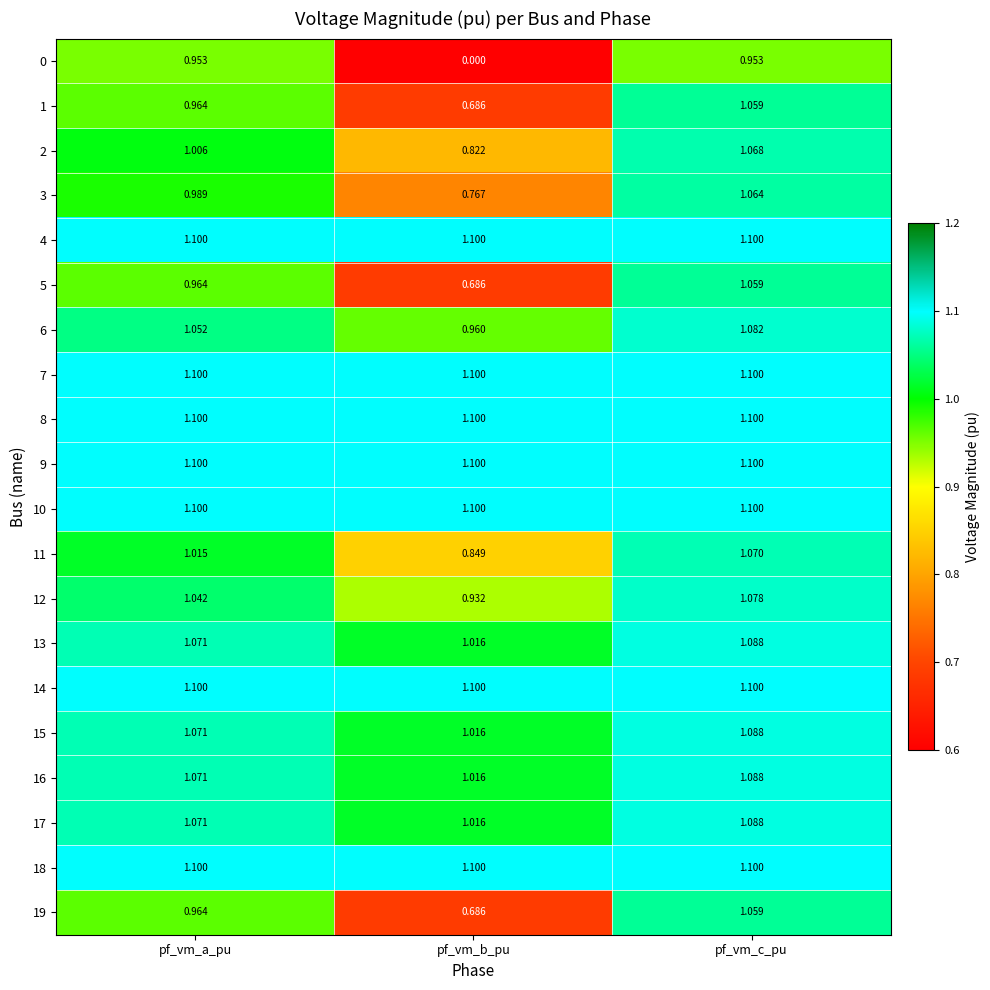

Is the value of 8 at pf_vm_b_pu greater than the value of 5 at pf_vm_a_pu?

Yes